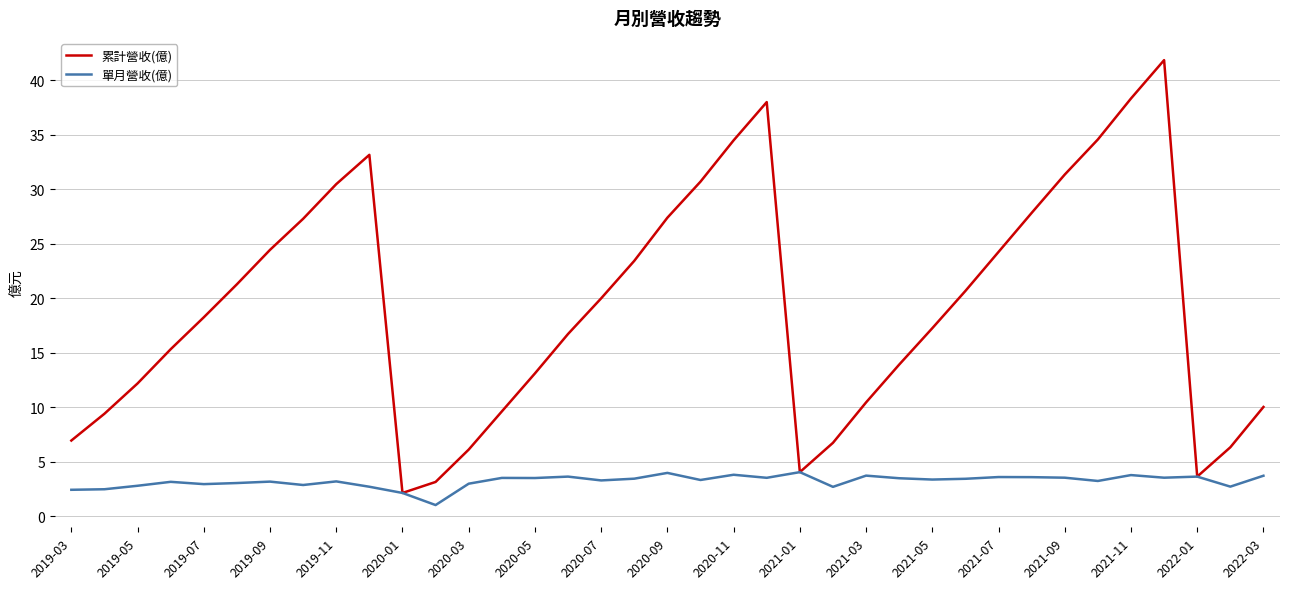

What is the greatest value displayed?

41.8